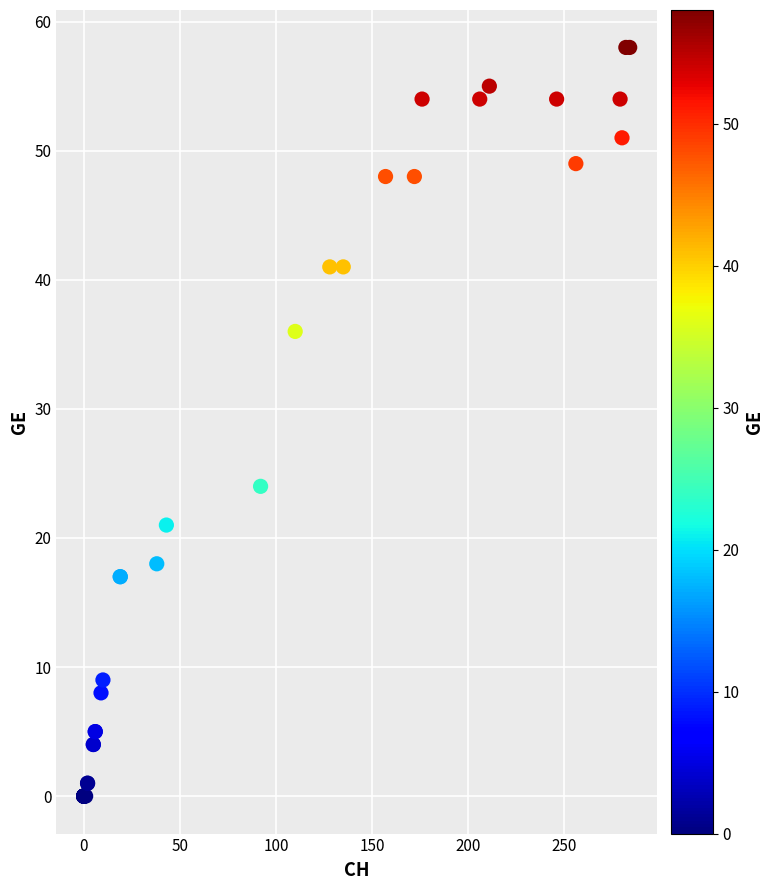

What Y value in the scatter plot is closest to 29?

24